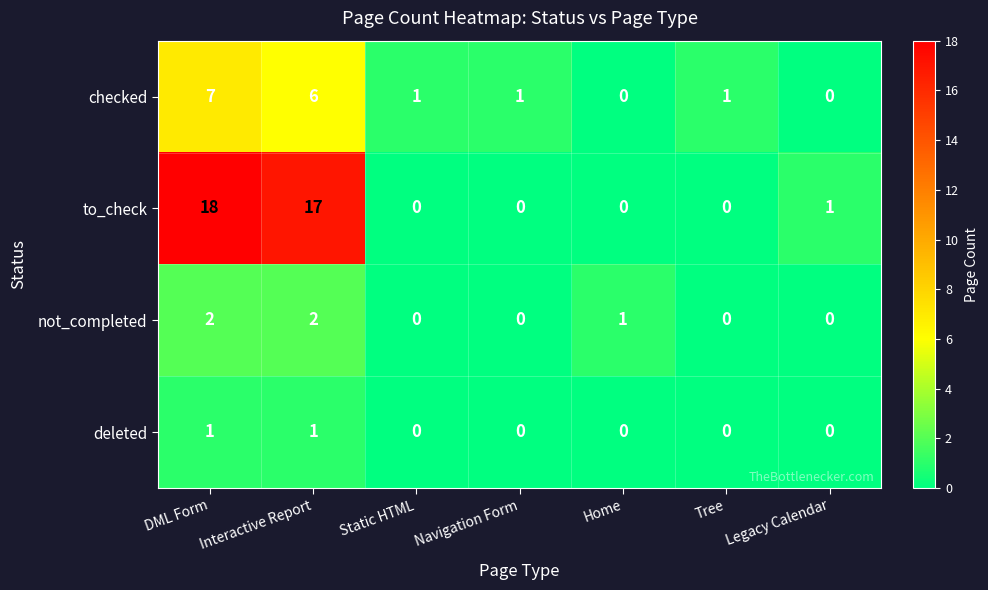

Which series has the widest spread of values?

to_check